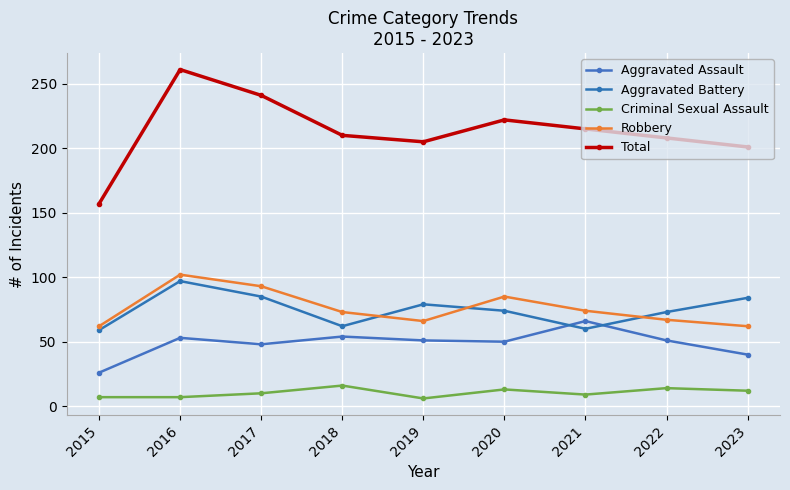

Where is the first local minimum for Aggravated Assault?

2017